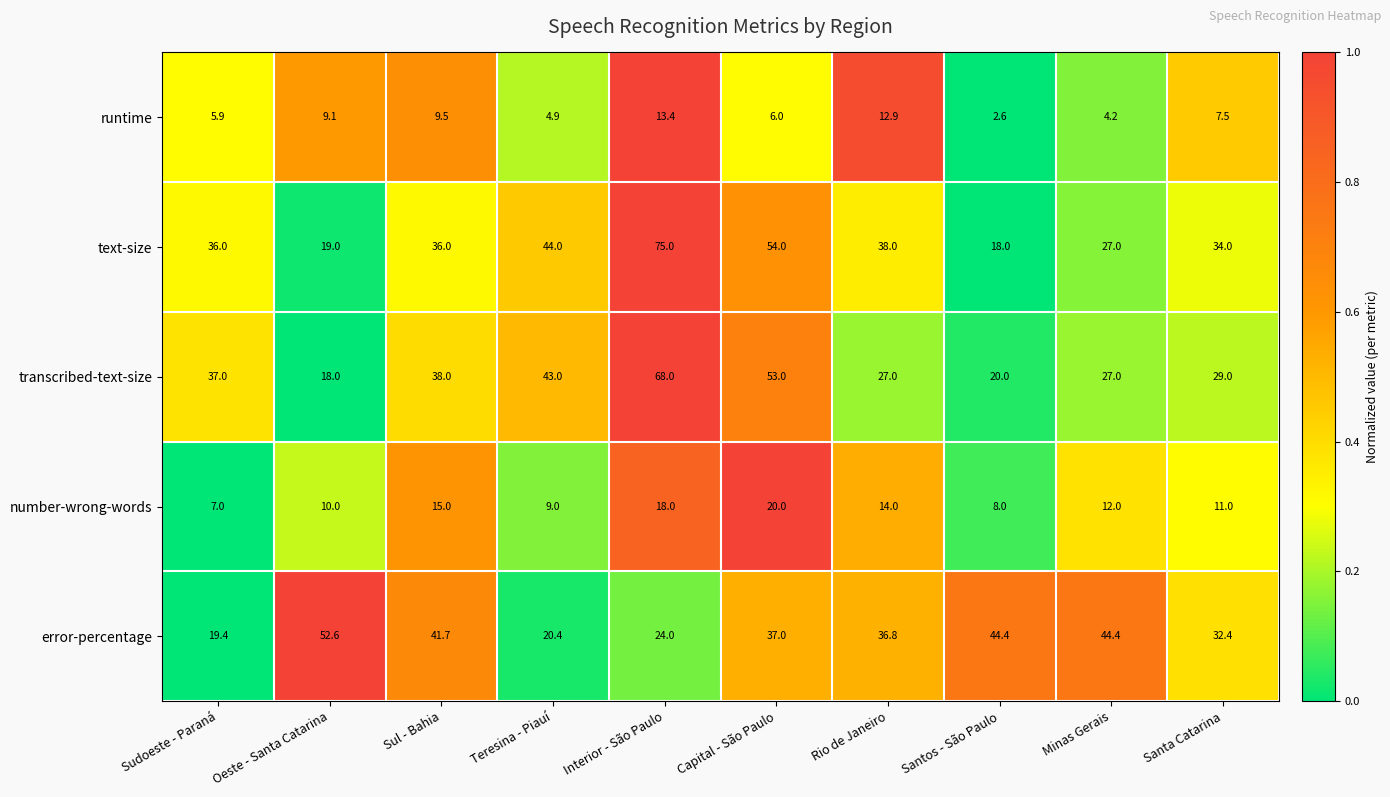

Between Sudoeste - Paraná and Minas Gerais, which series saw the biggest shift?

error-percentage